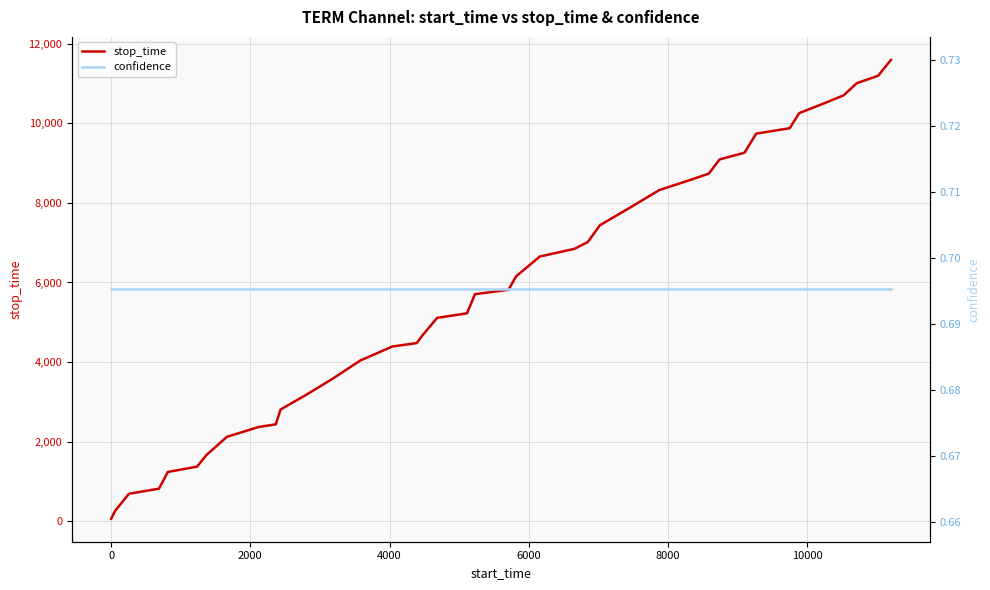

True or false: confidence has a value of 1.0 at 20.

False